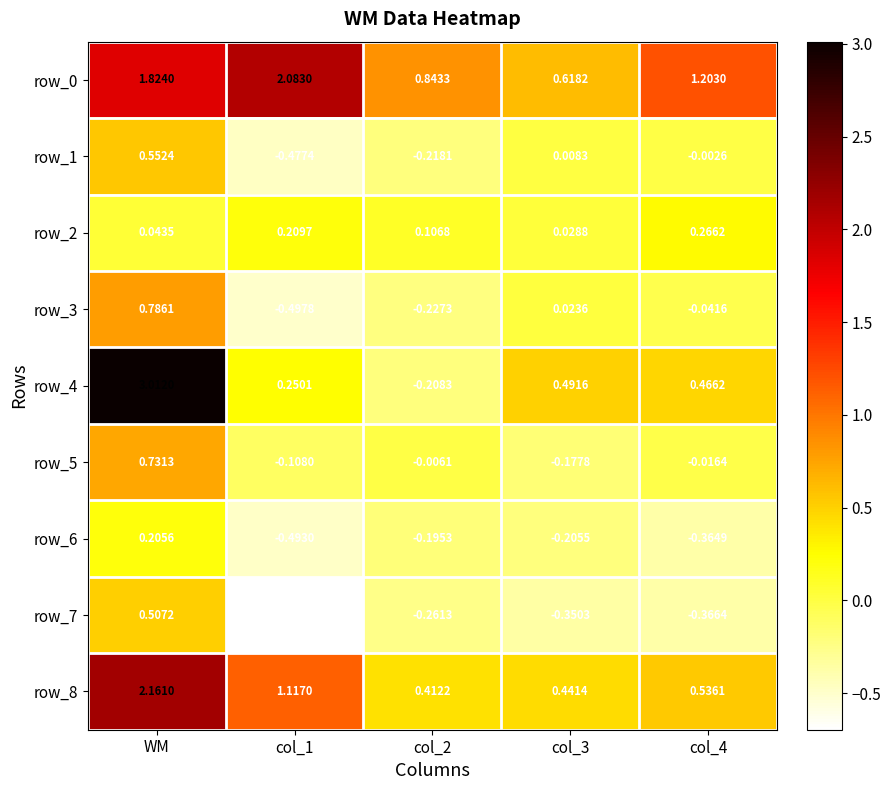

Count the row_2 values in the range 0 to 1.

5